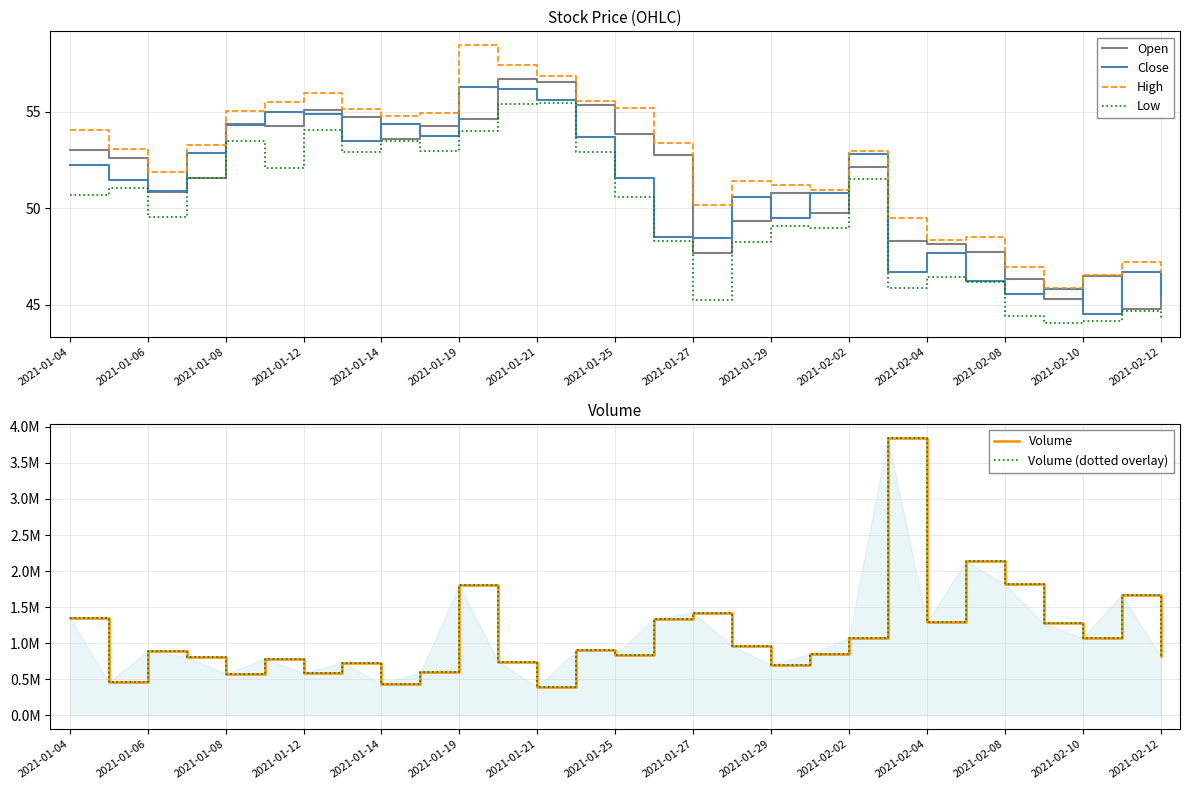

What is the difference between the second highest and minimum values in the High series?

11.6